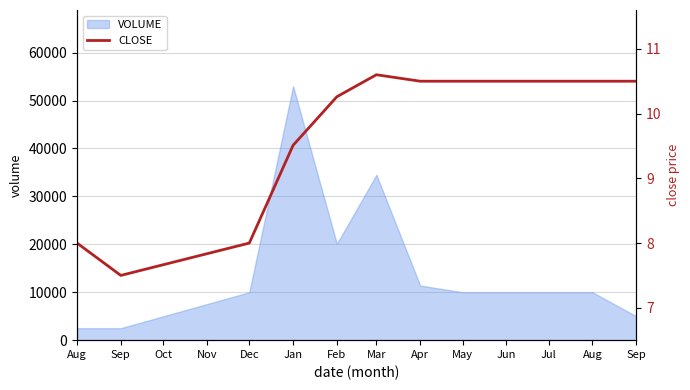

True or false: there are more than 0 points higher than both neighbors.

True